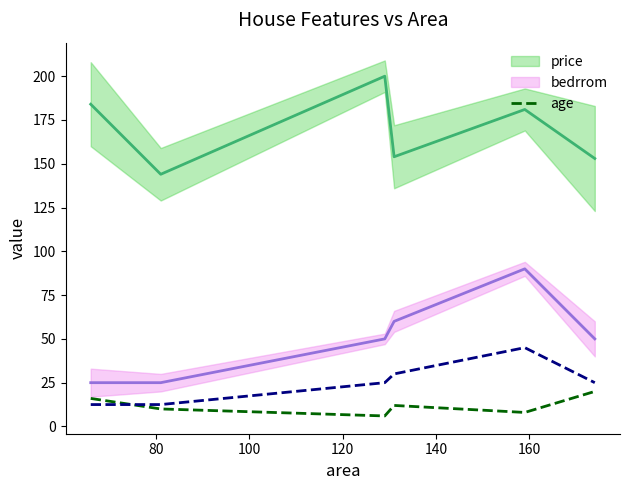

What is the highest value of the age series?

20